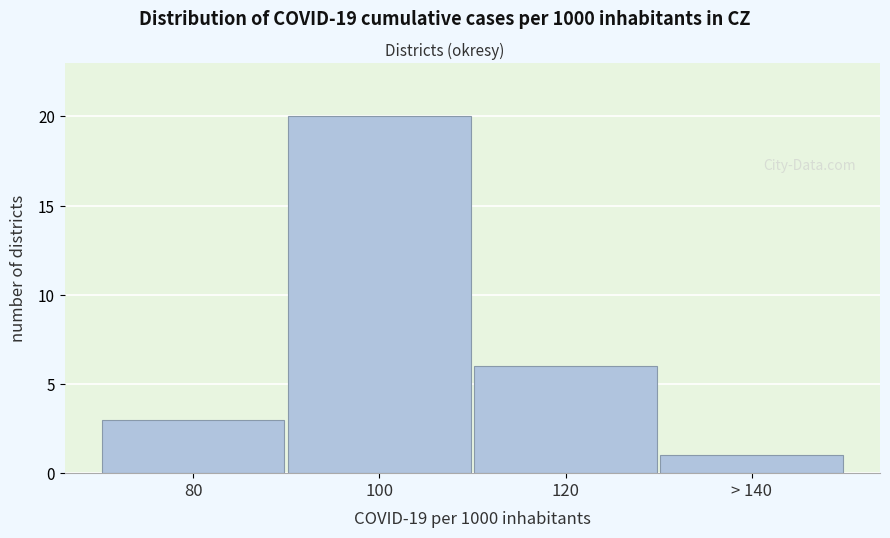

Reading right to left, transcribe all the data shown in this chart.

> 140=1	120=6	100=20	80=3